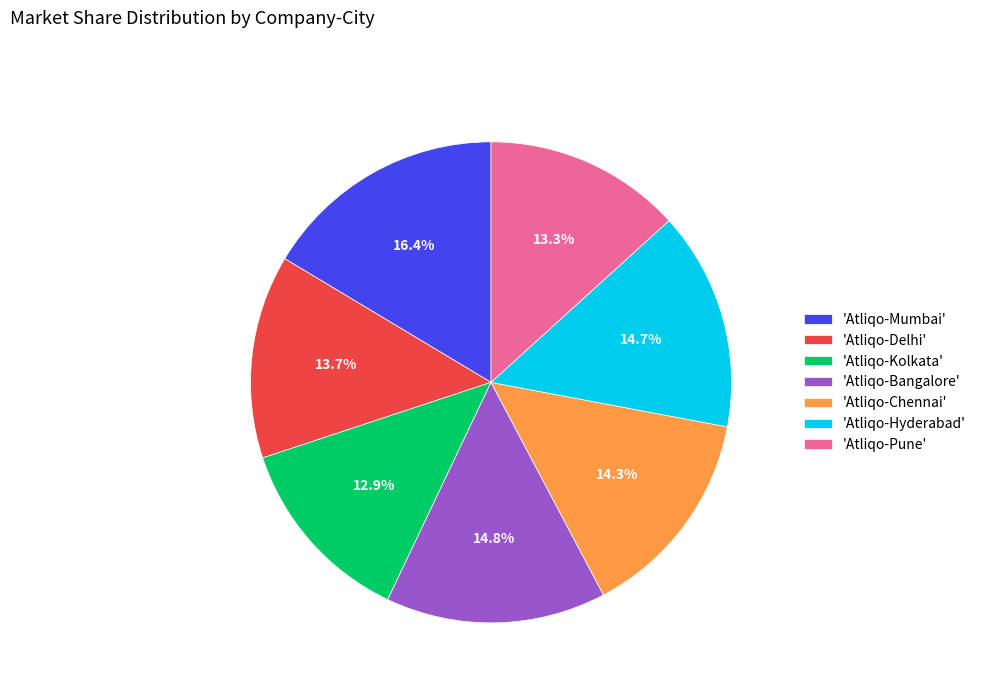

Does any single category account for the majority?

No